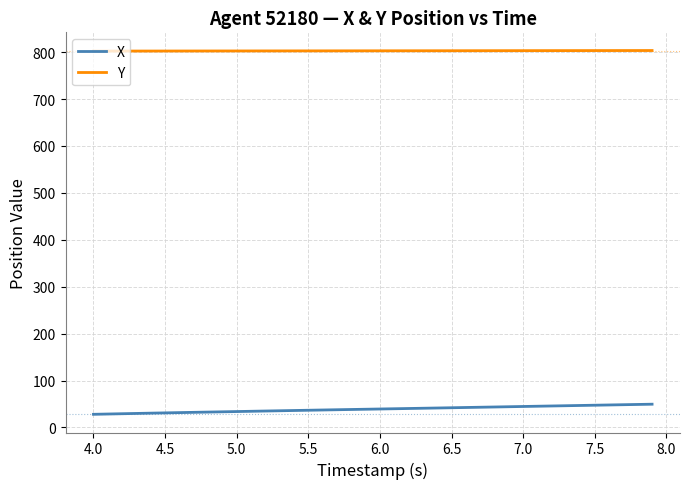

Rank the series by their average value, from highest to lowest.

Y, X